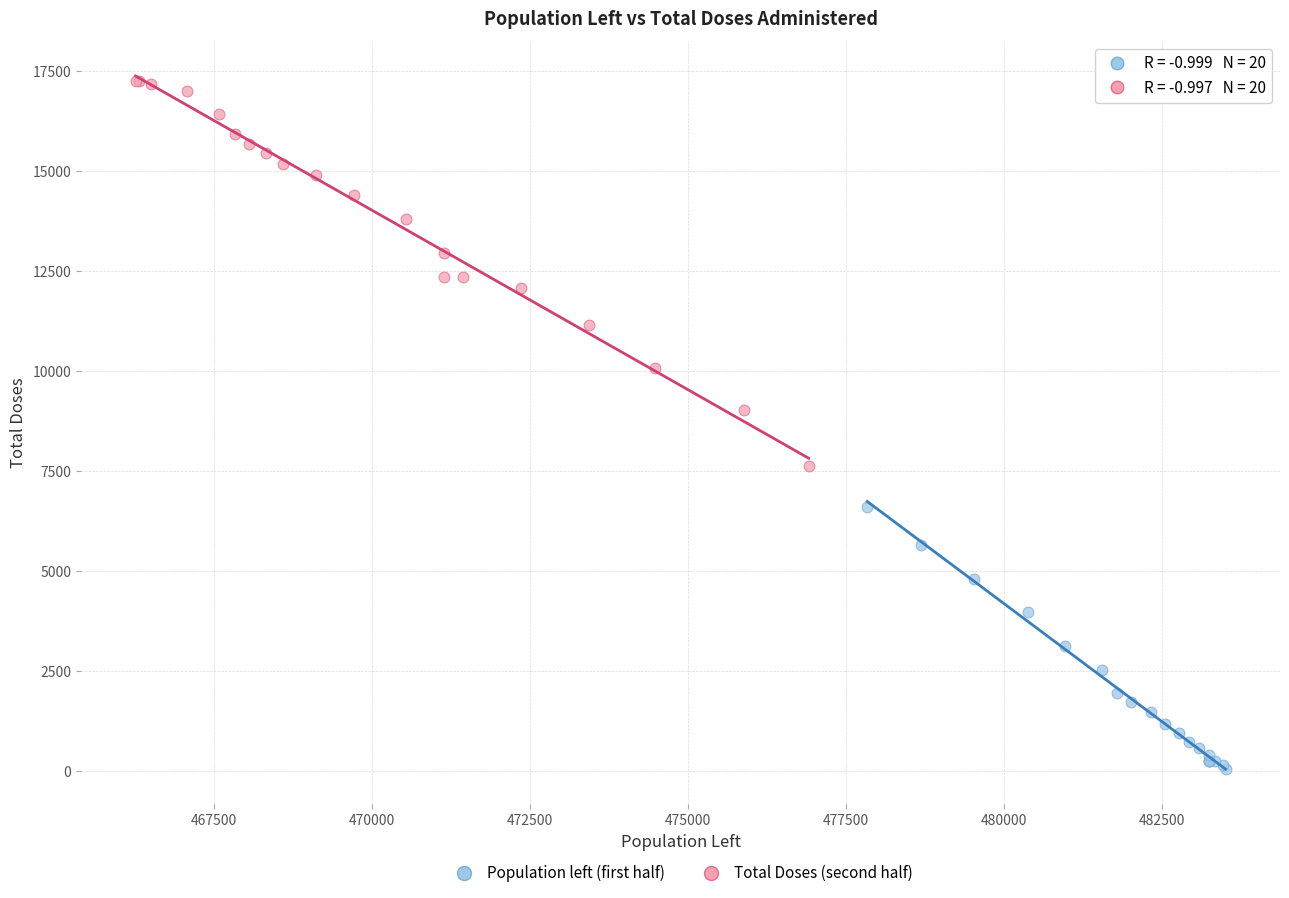

Which series reaches the maximum Y coordinate?

Total Doses (second half)